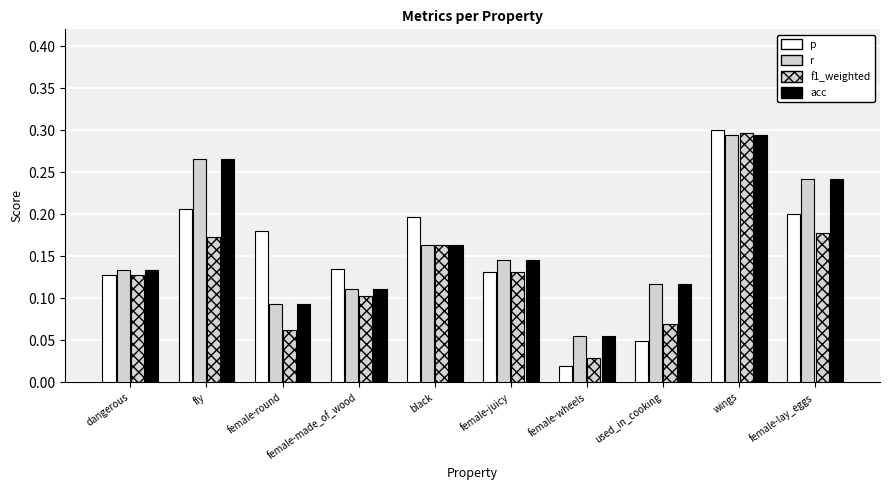

What is the average value of the r series?

0.2